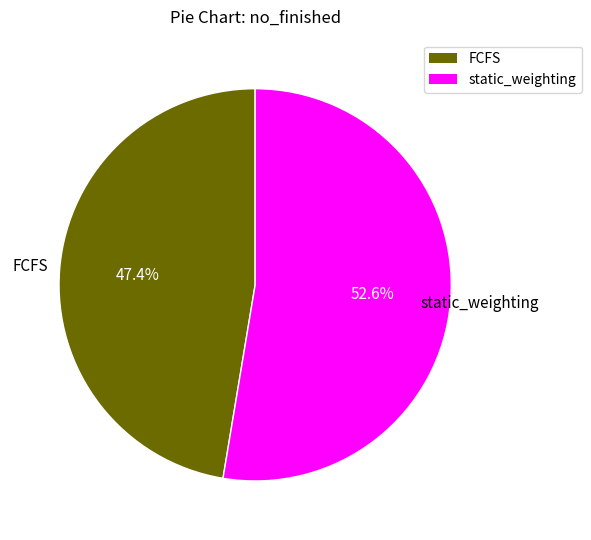

How much of the chart is everything except static_weighting?

47.4%